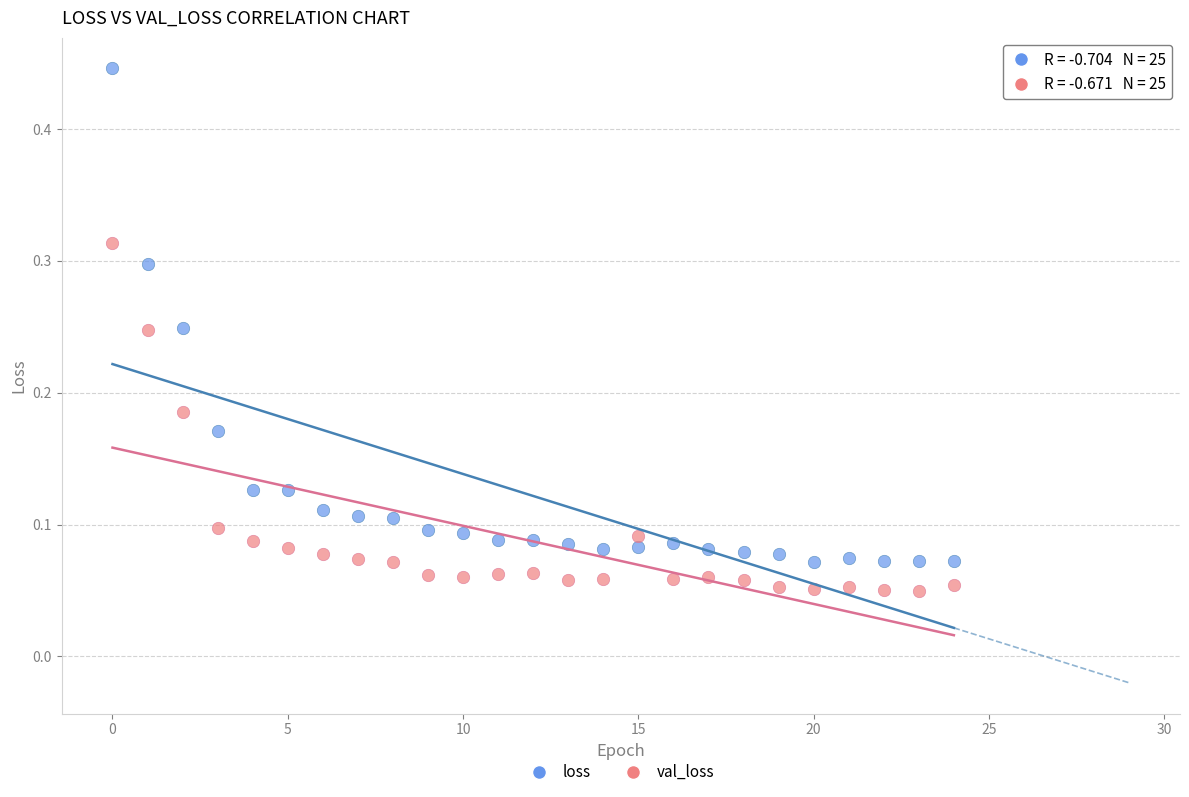

Which series reaches the maximum Y coordinate?

loss